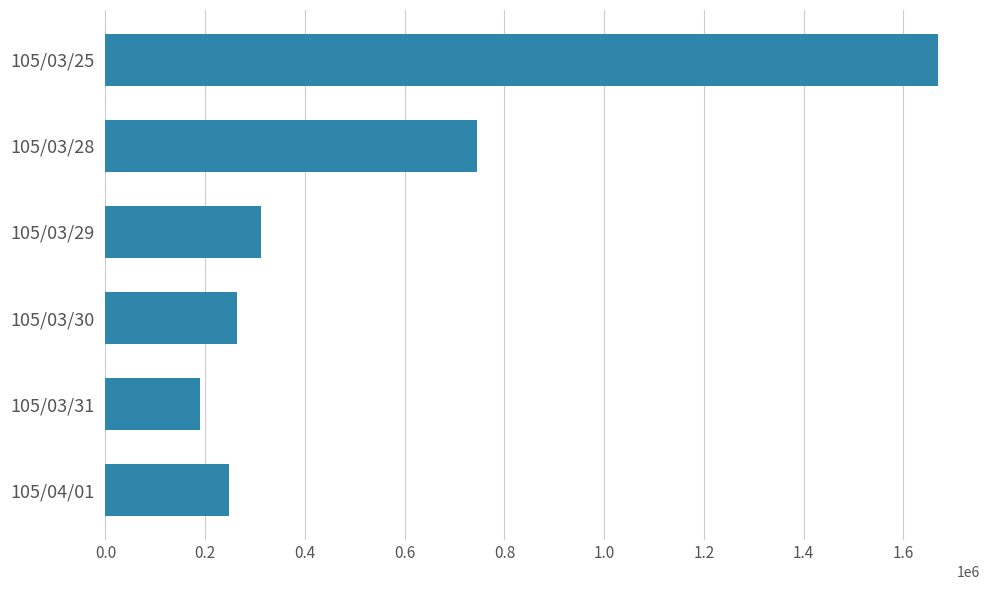

List the labels in order of value, smallest first.

105/03/31, 105/04/01, 105/03/30, 105/03/29, 105/03/28, 105/03/25